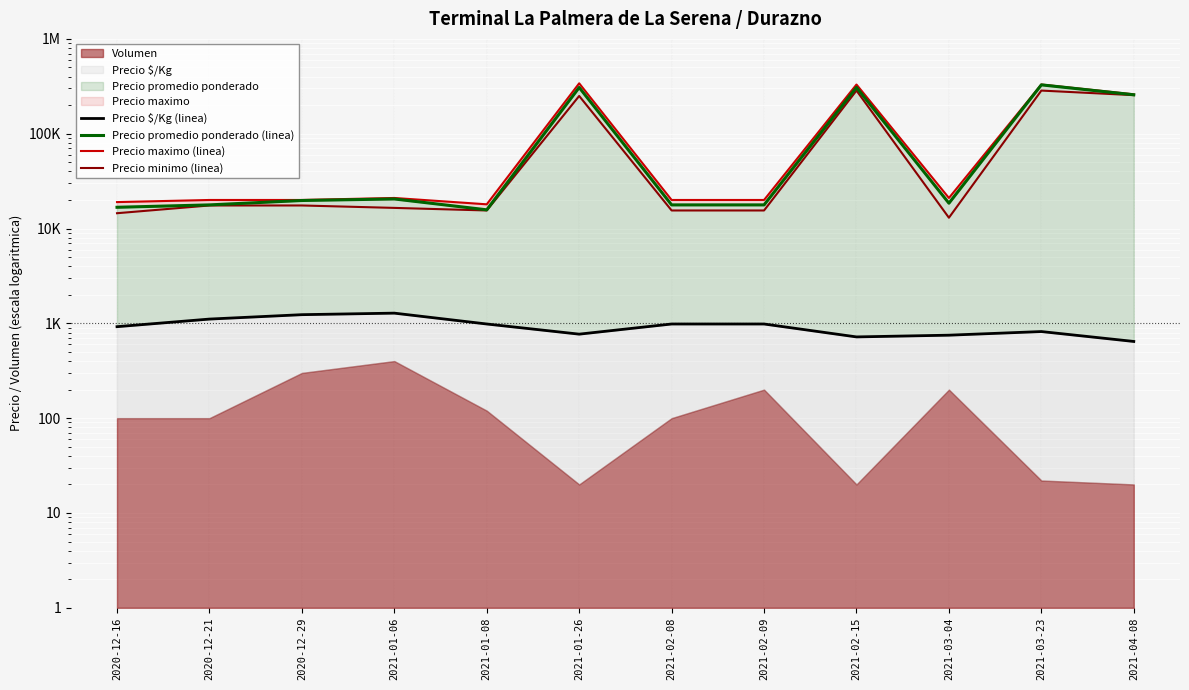

Where is the first local maximum for Precio maximo (linea)?

2021-01-06